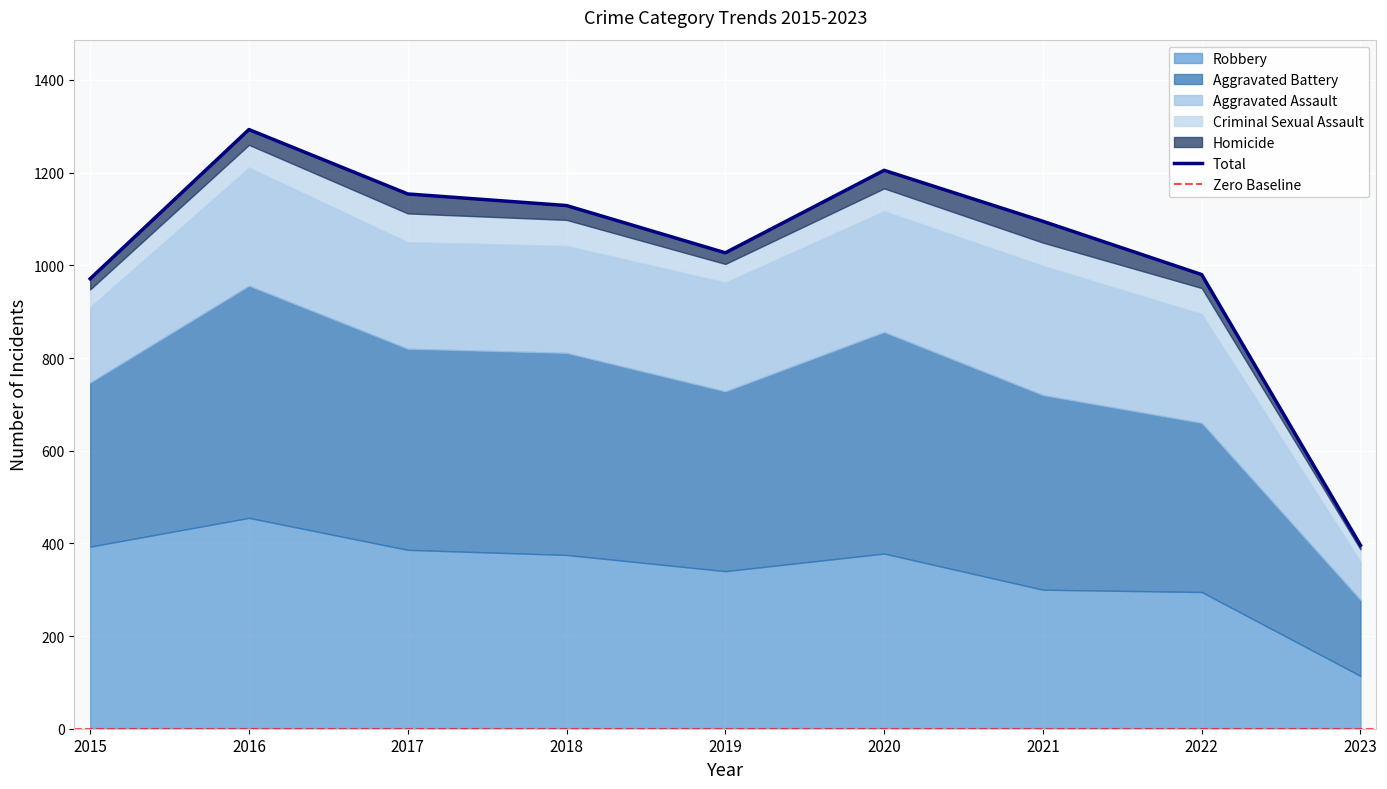

What is the difference between the maximum and minimum values in the Homicide series?

37